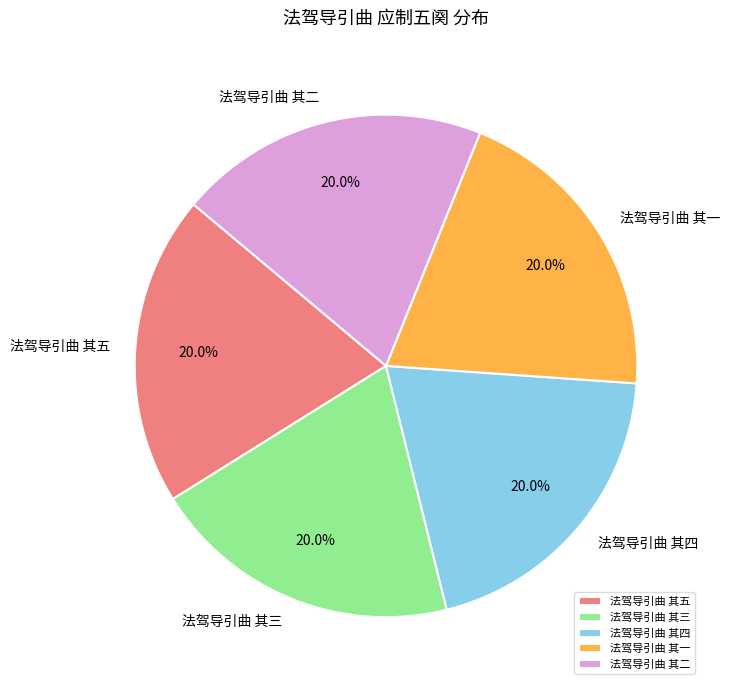

The 法驾导引曲 其四 slice represents 29% of the pie. True or false?

False